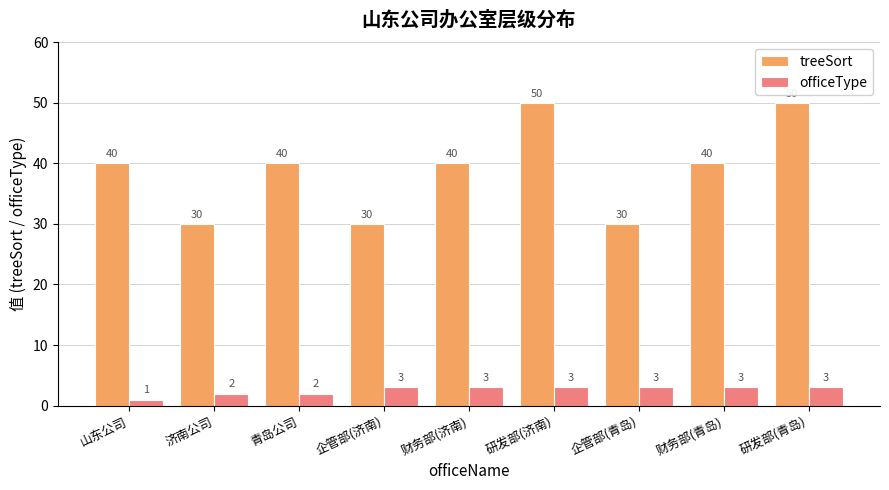

List the series in order of their overall mean, highest first.

treeSort, officeType